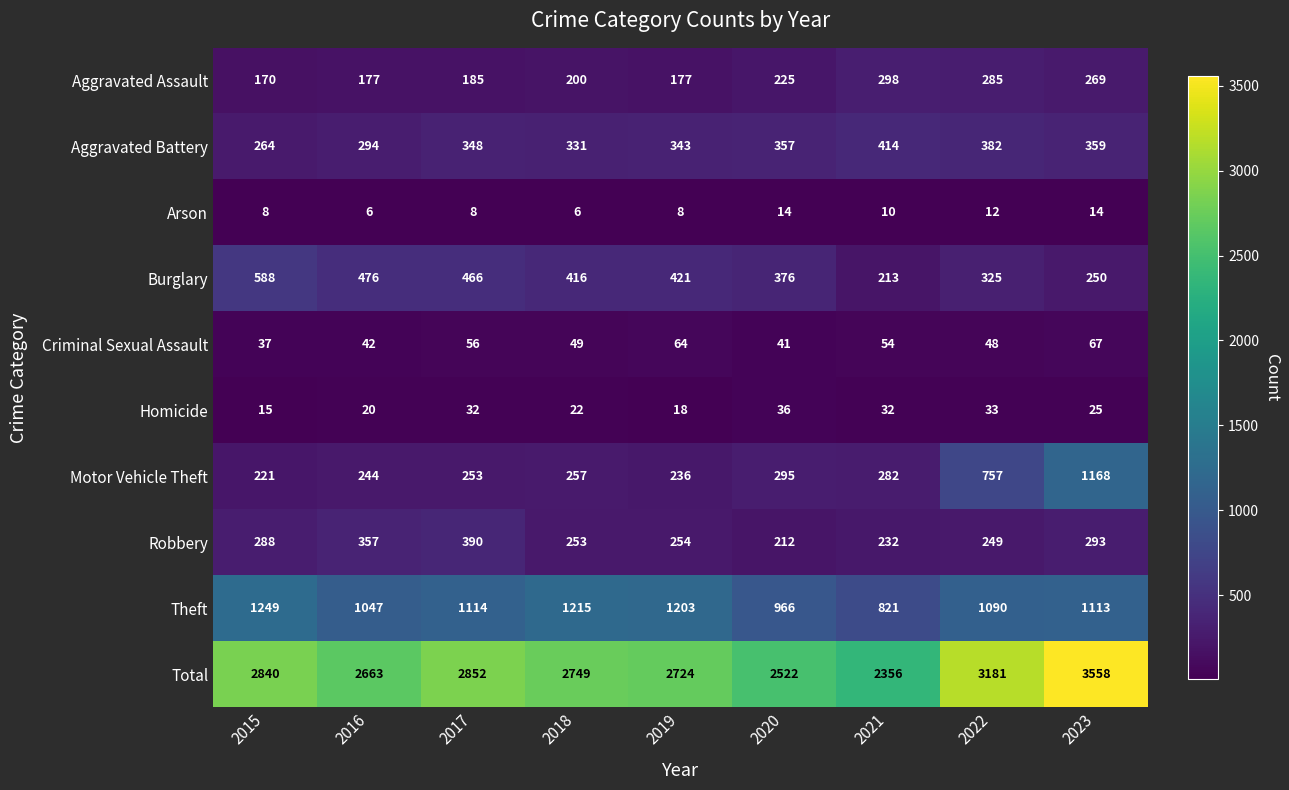

List the labels in order of Total value, smallest first.

2021, 2020, 2016, 2019, 2018, 2015, 2017, 2022, 2023